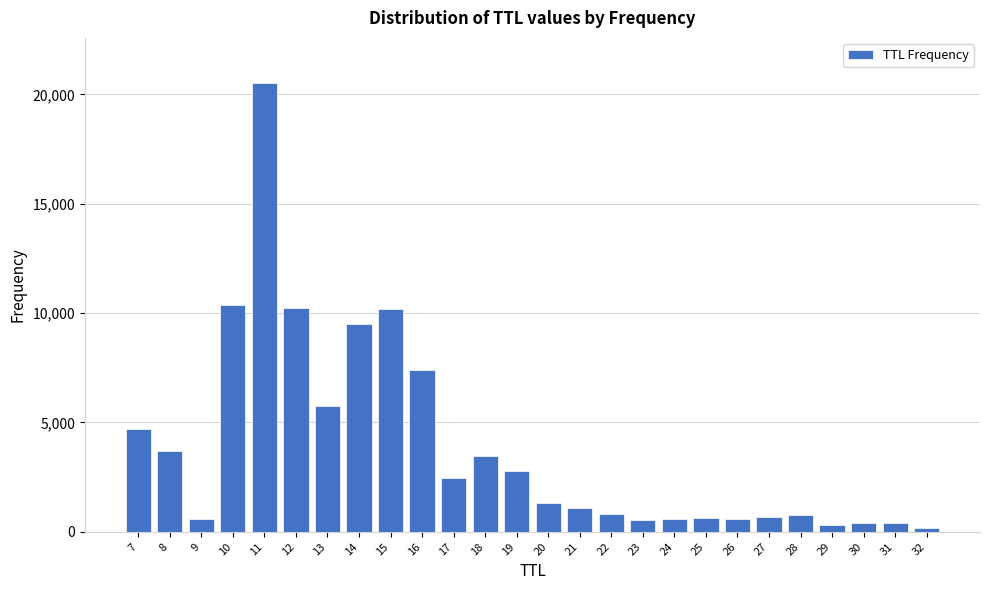

Is it true that the value at 10 is 2122?

False